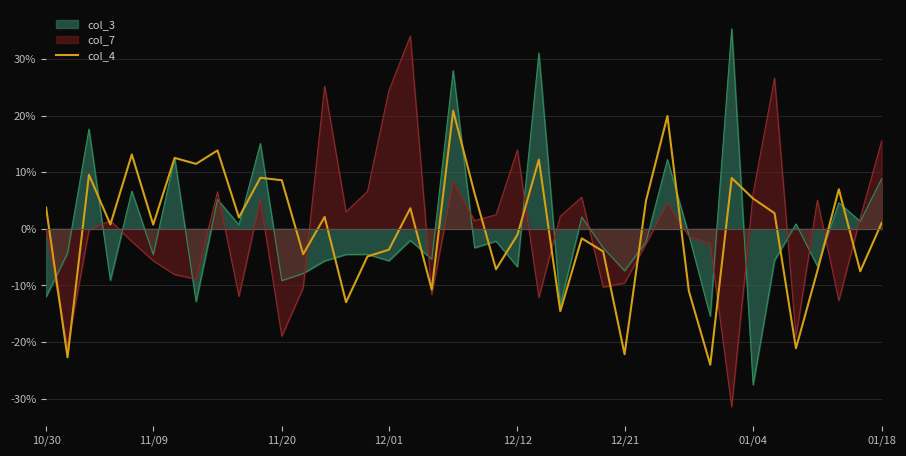

The chart shows a value of 0.1 at 11/20. True or false?

False